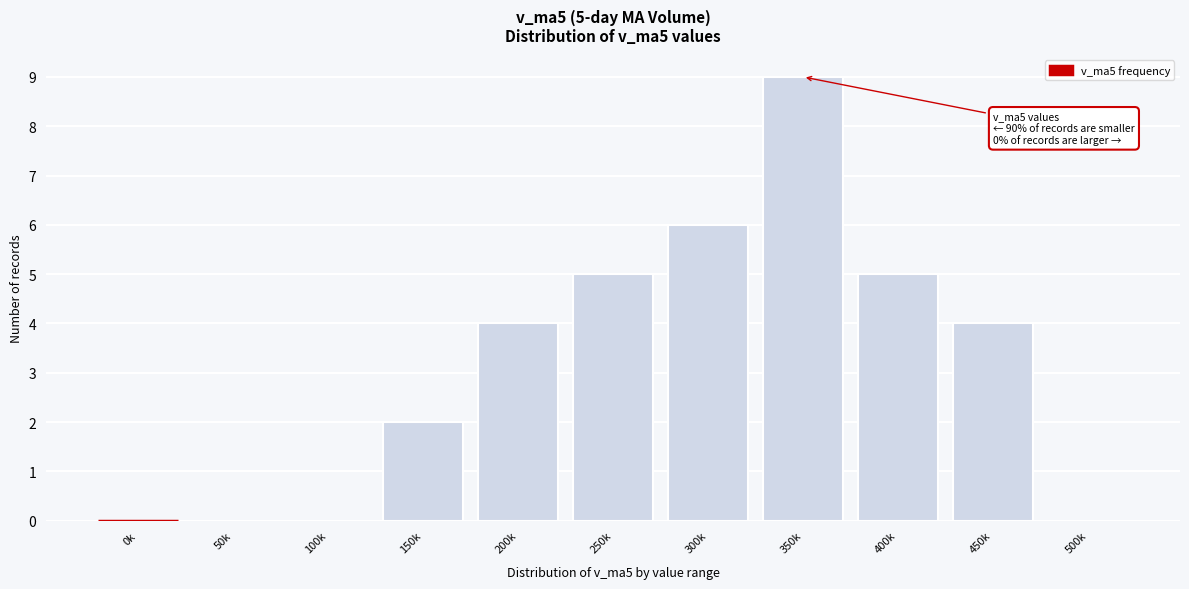

Reading left to right, transcribe all the data shown in this chart.

0k=0	50k=0	100k=0	150k=2	200k=4	250k=5	300k=6	350k=9	400k=5	450k=4	500k=0